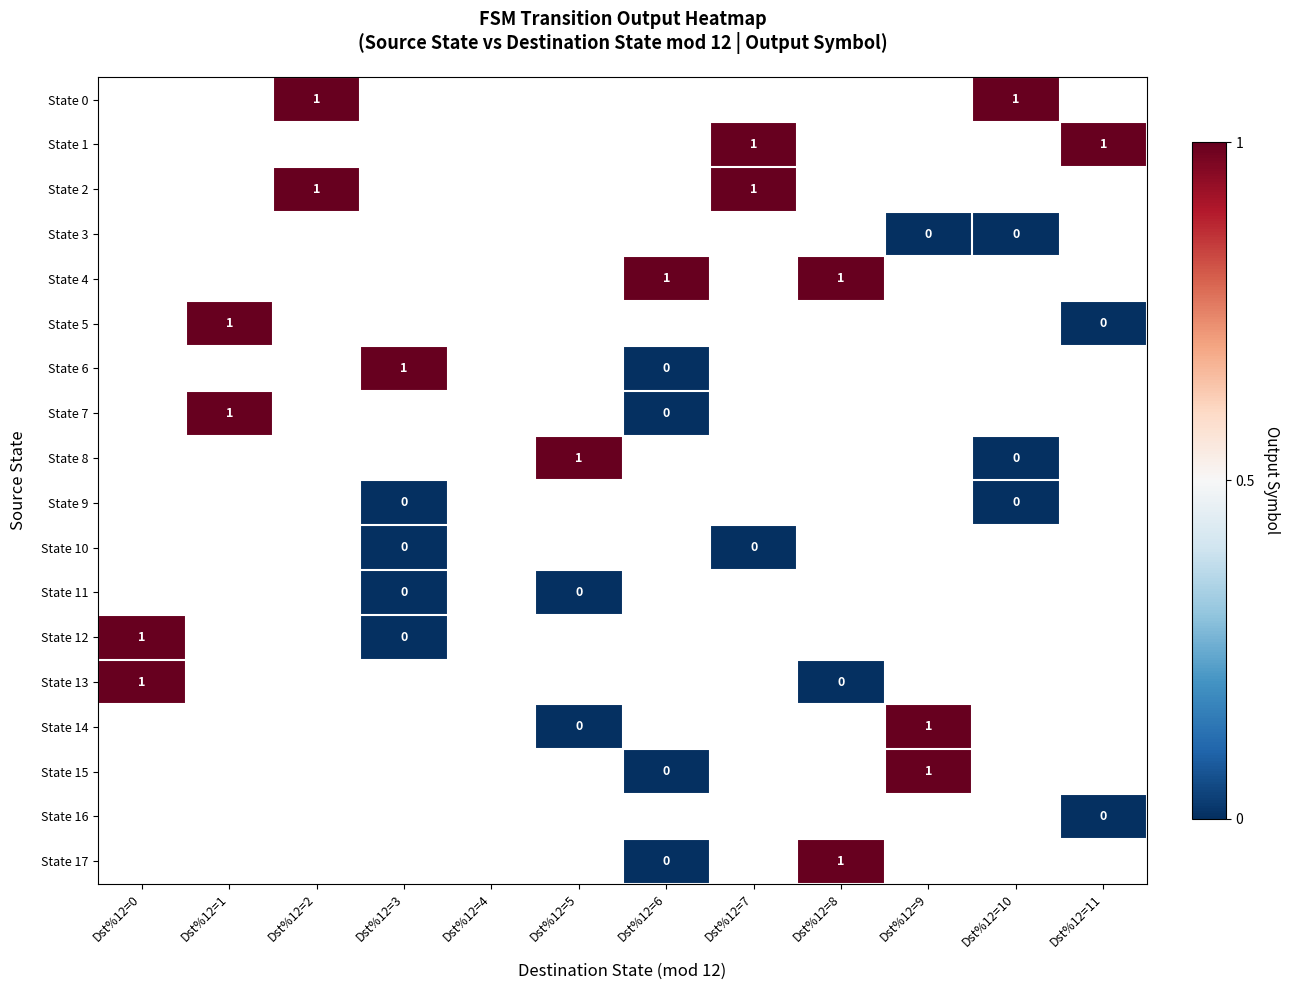

How many categories are shown in the chart?

12